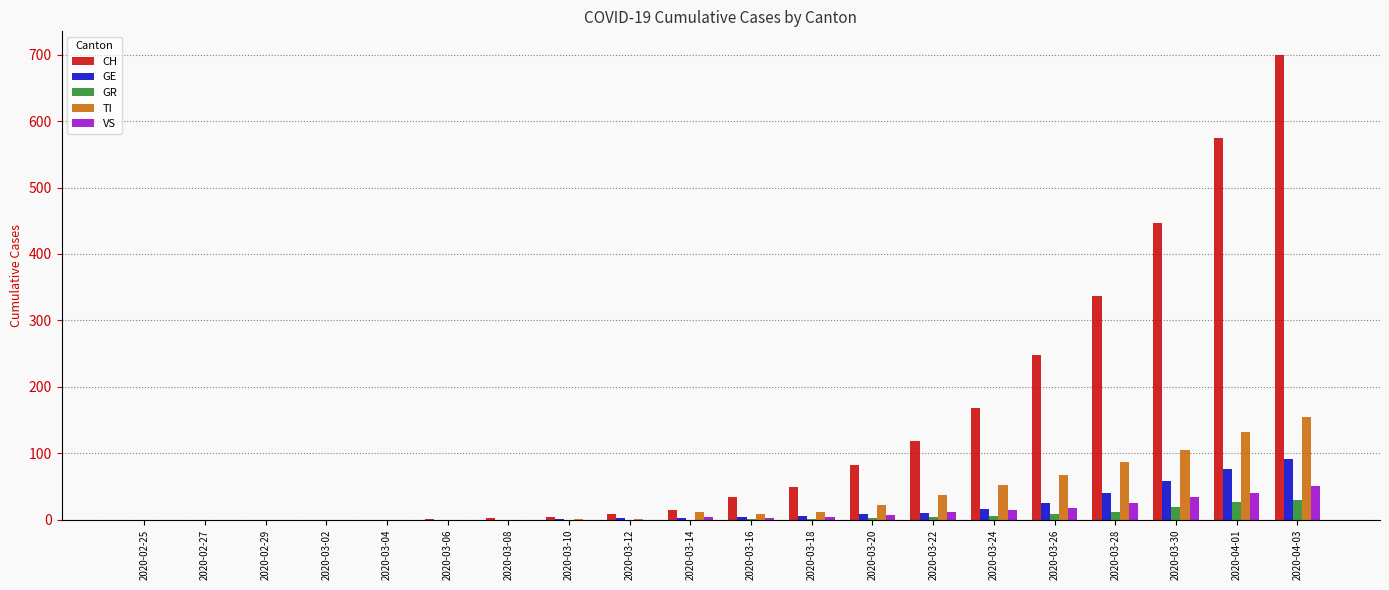

Are the bars horizontal?

No